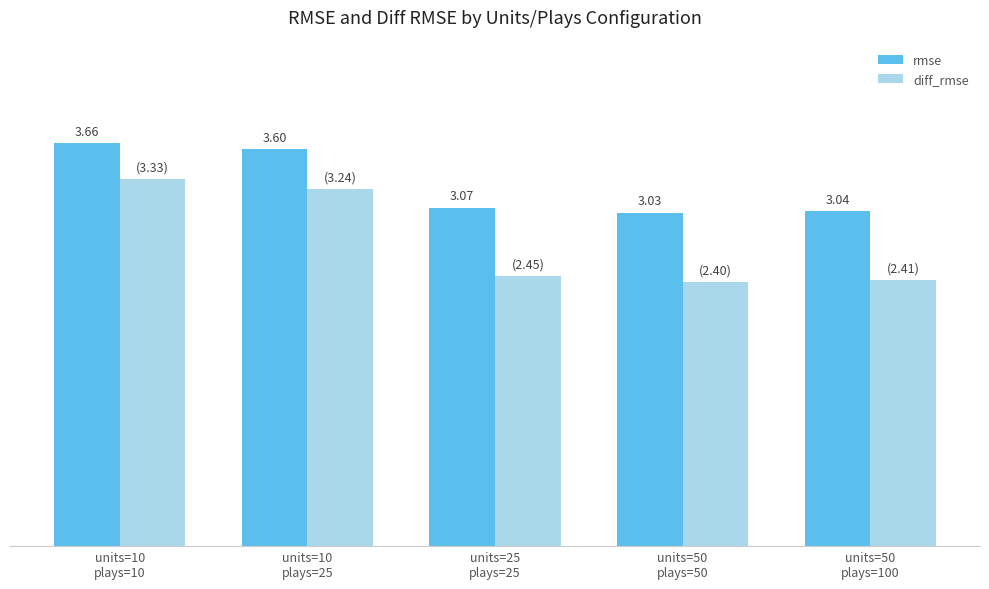

Rank the categories by diff_rmse value from highest to lowest.

units=10
plays=10, units=10
plays=25, units=25
plays=25, units=50
plays=100, units=50
plays=50